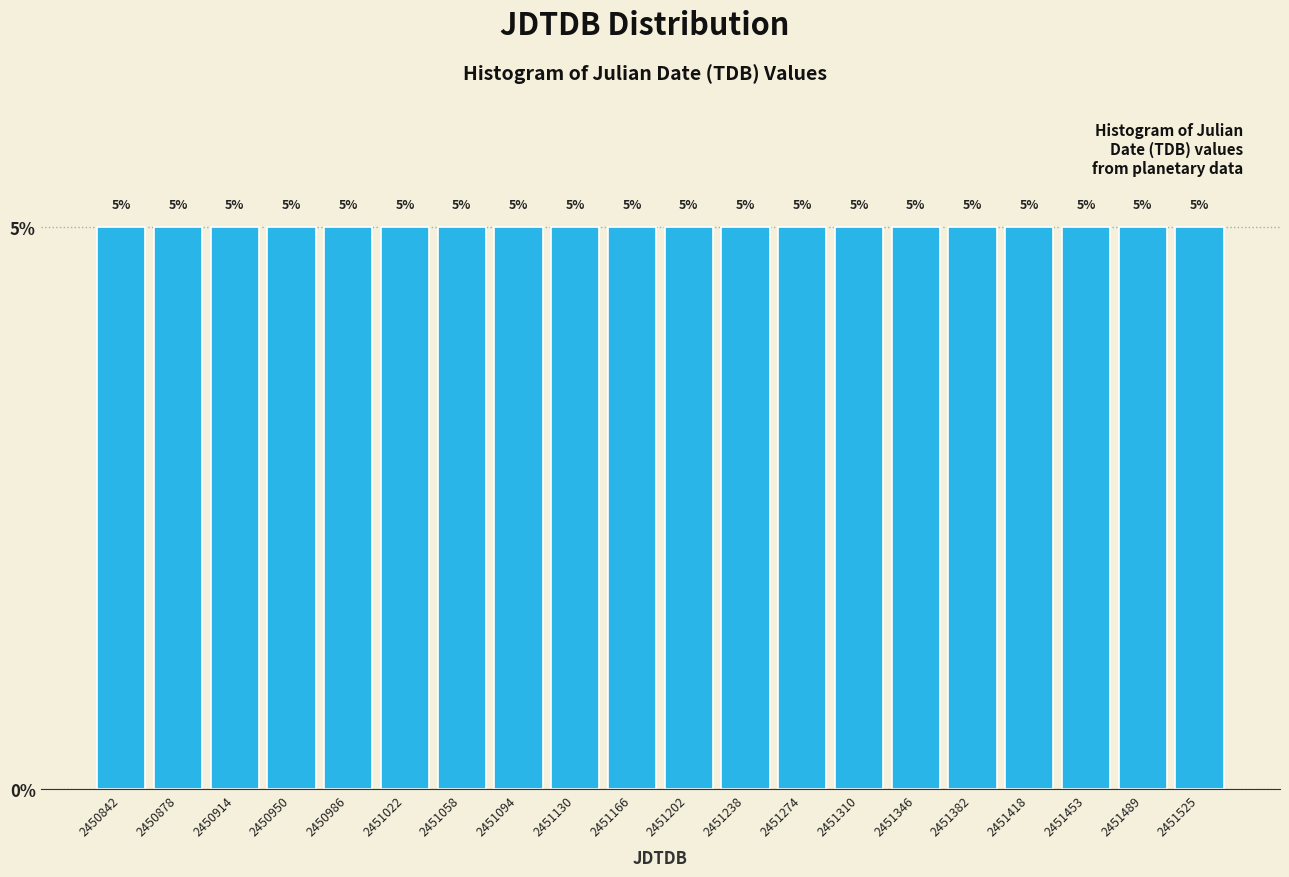

Reading left to right, list every bar in this chart as the range it spans on the x-axis followed by its height. The bar edges are not printed on the chart, so give them approximately, as read against the axis.

2450825 to 2450860: 5
2450860 to 2450895: 5
2450895 to 2450930: 5
2450930 to 2450970: 5
2450970 to 2451005: 5
2451005 to 2451040: 5
2451040 to 2451075: 5
2451075 to 2451110: 5
2451110 to 2451150: 5
2451150 to 2451185: 5
2451185 to 2451220: 5
2451220 to 2451255: 5
2451255 to 2451290: 5
2451290 to 2451330: 5
2451330 to 2451365: 5
2451365 to 2451400: 5
2451400 to 2451435: 5
2451435 to 2451470: 5
2451470 to 2451505: 5
2451505 to 2451545: 5